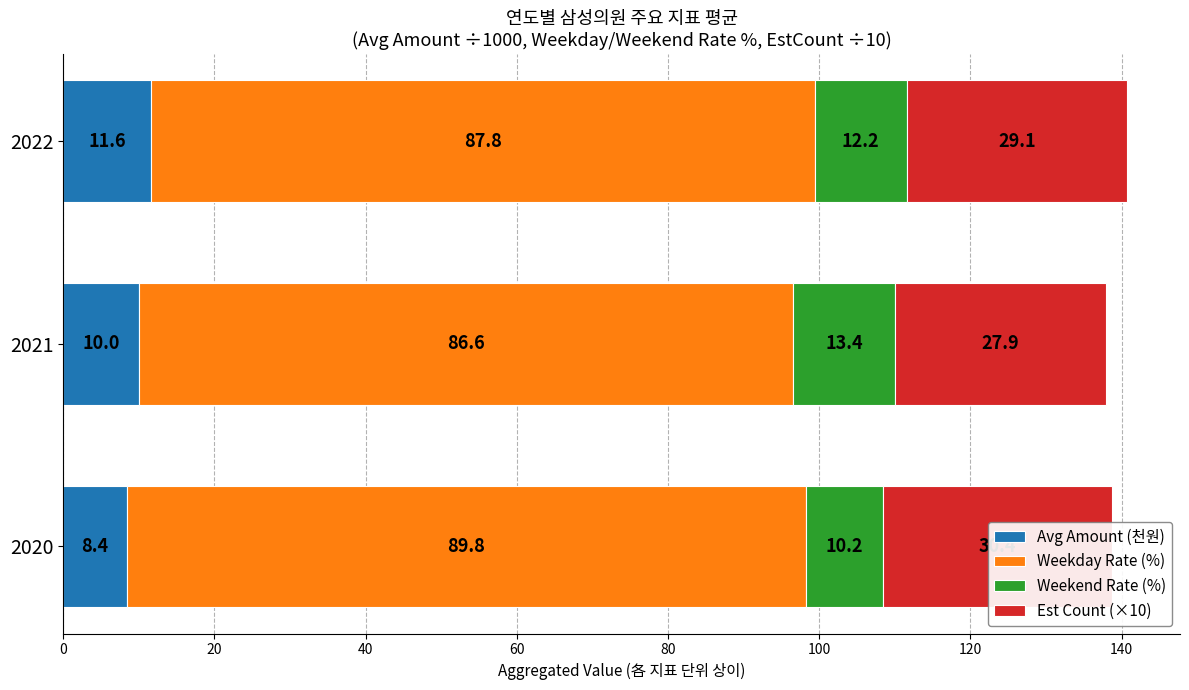

How many data points does each series have?

3